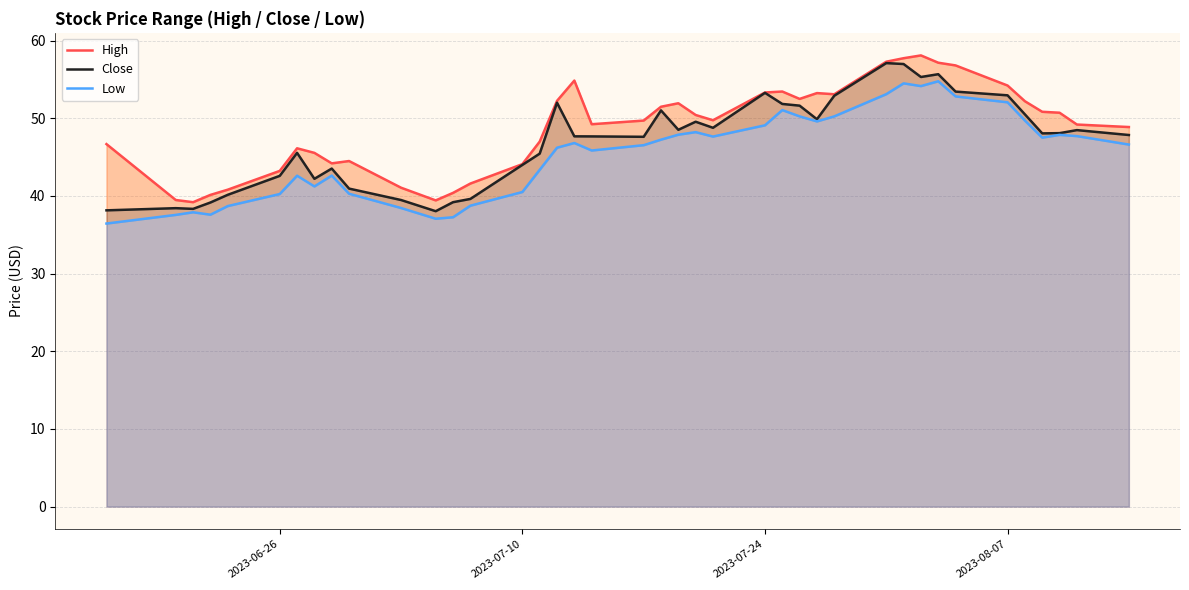

Is it true that Close equals 65.1 at 2023-07-10?

False